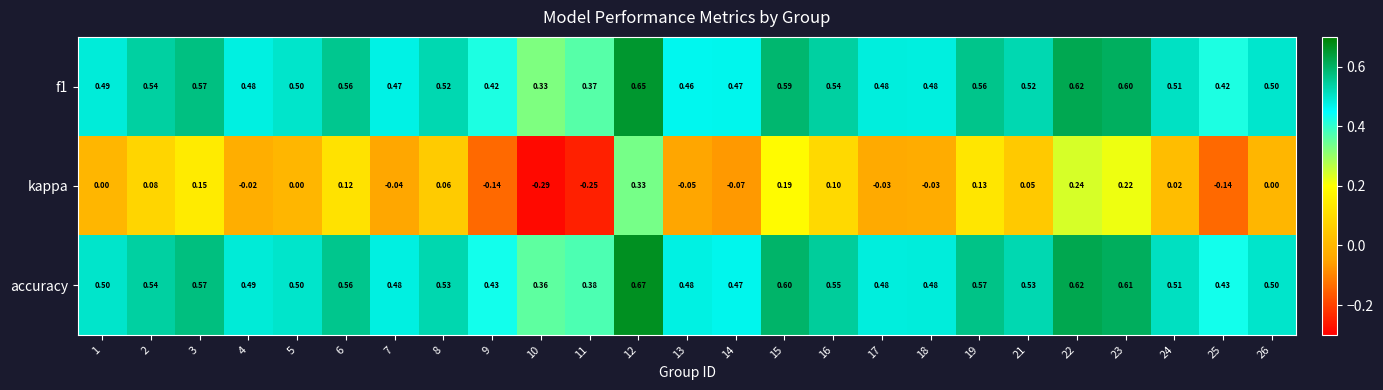

Which series has the largest total across all categories?

accuracy